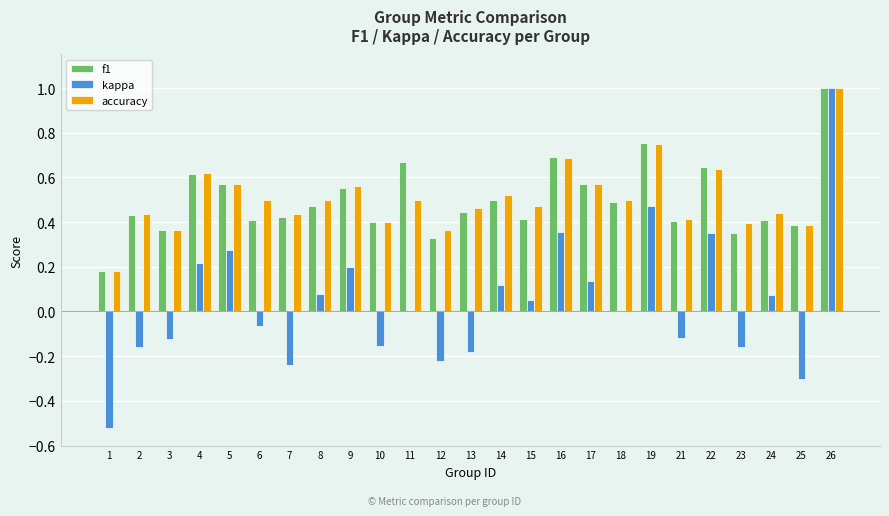

Which series changed the most between 3 and 26?

kappa